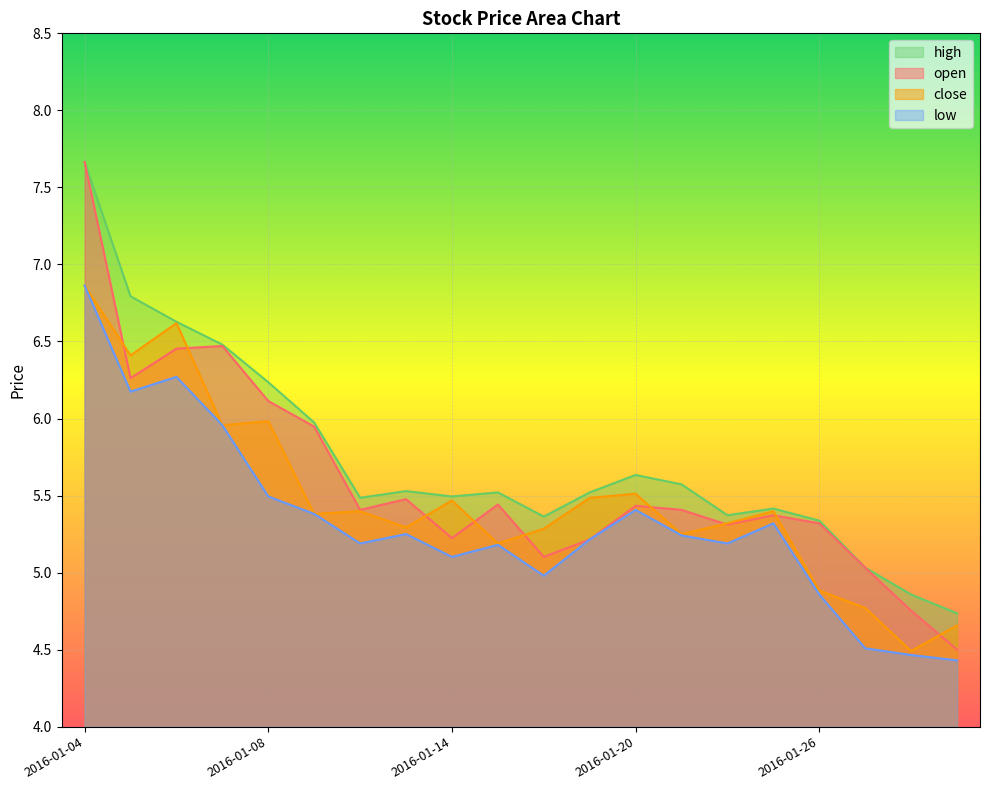

How many lines are shown in the chart?

4